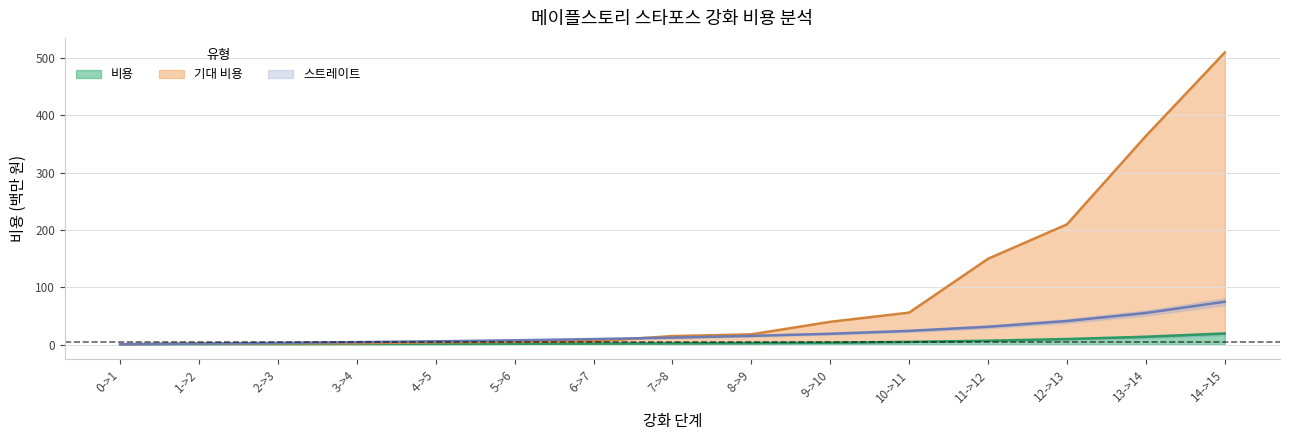

Is it true that 비용 equals 19.6 at 14->15?

True